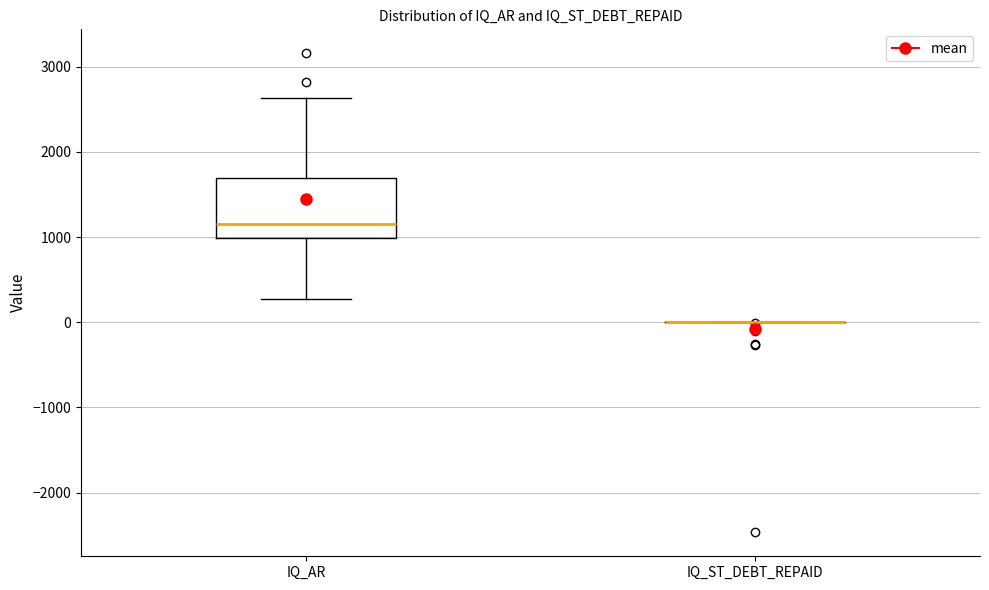

Which box is the tallest, from its lower edge to its upper edge?

IQ_AR